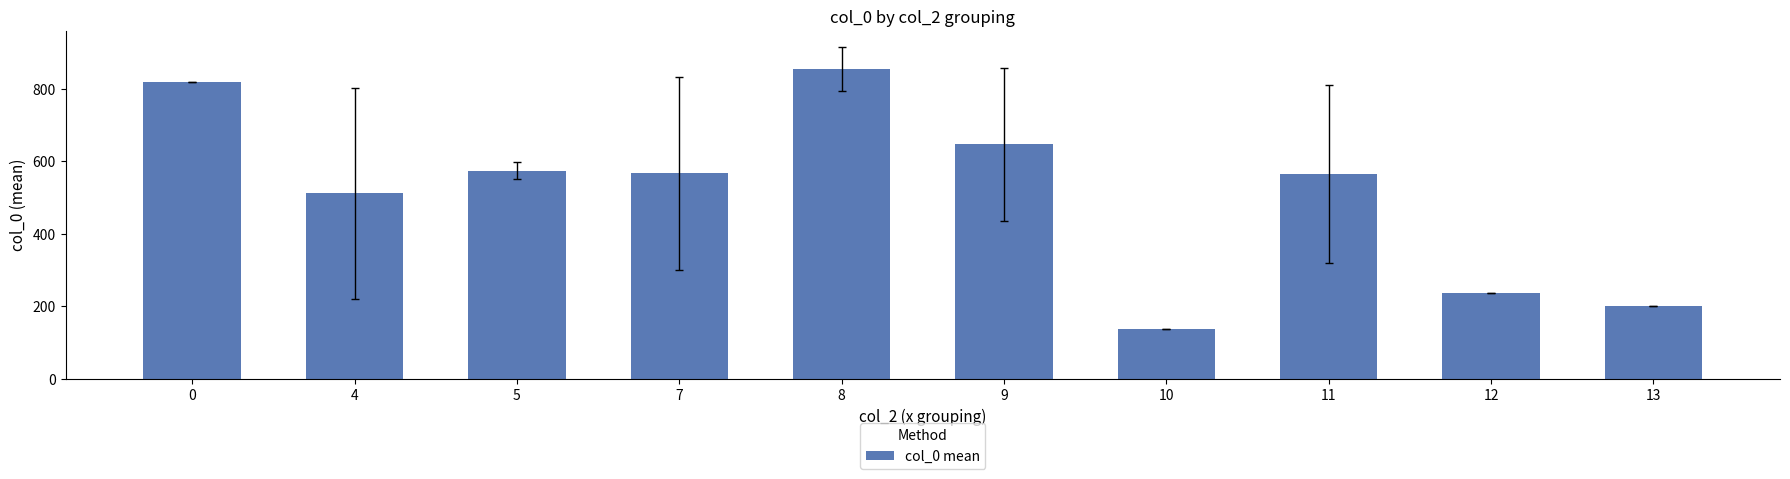

The value at 8 is 1417. True or false?

False